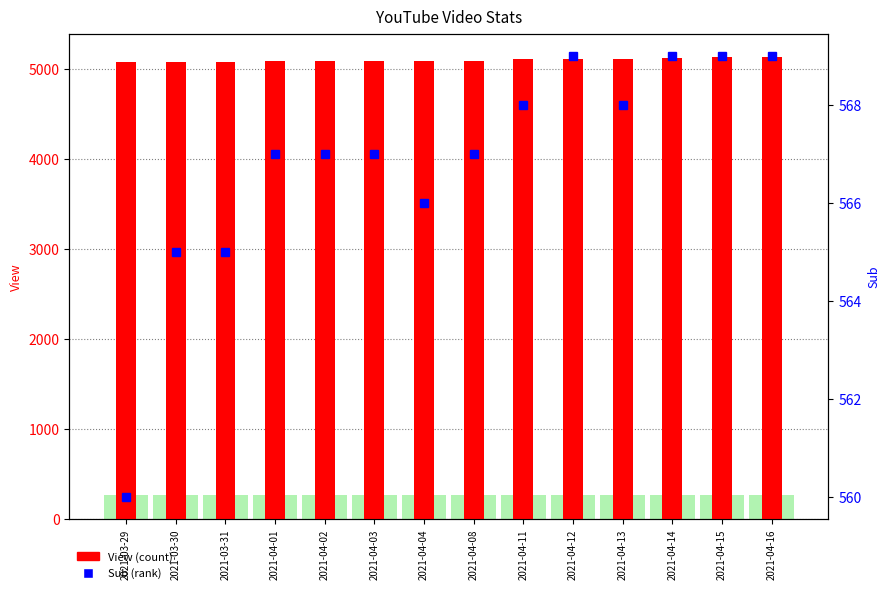

What is the total value across all series at 2021-04-04?

5660